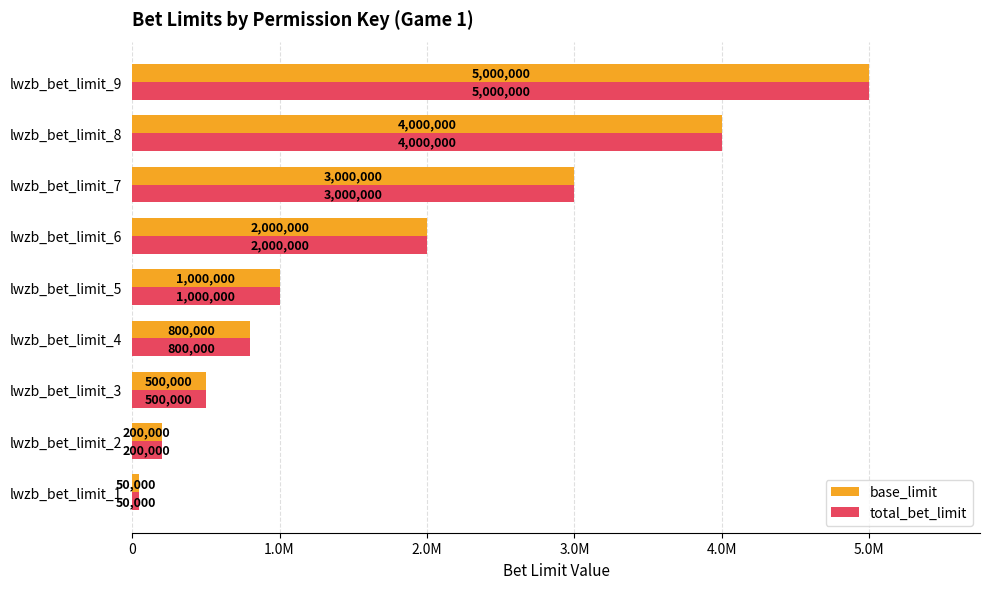

What is the greatest value displayed?

5000000